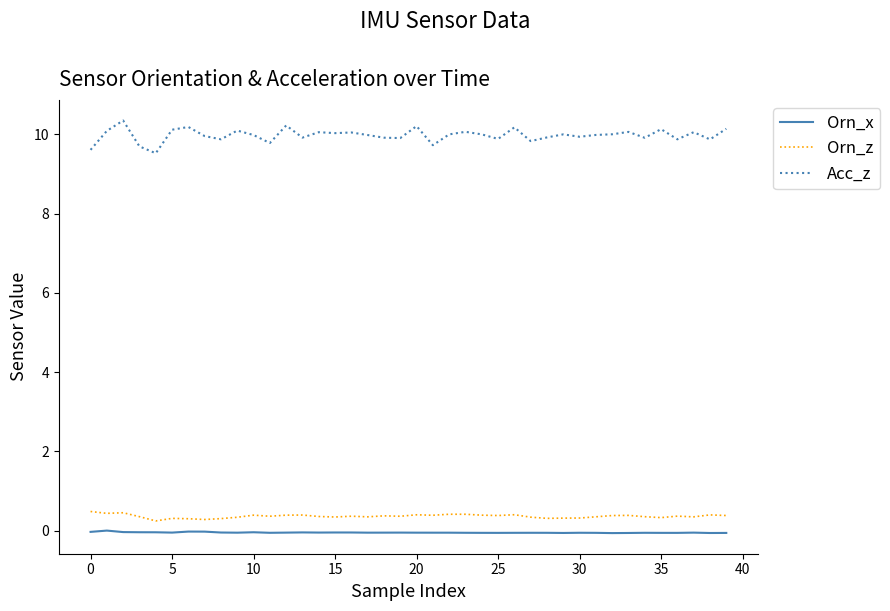

List the series in order of their peak value, highest first.

Acc_z, Orn_z, Orn_x